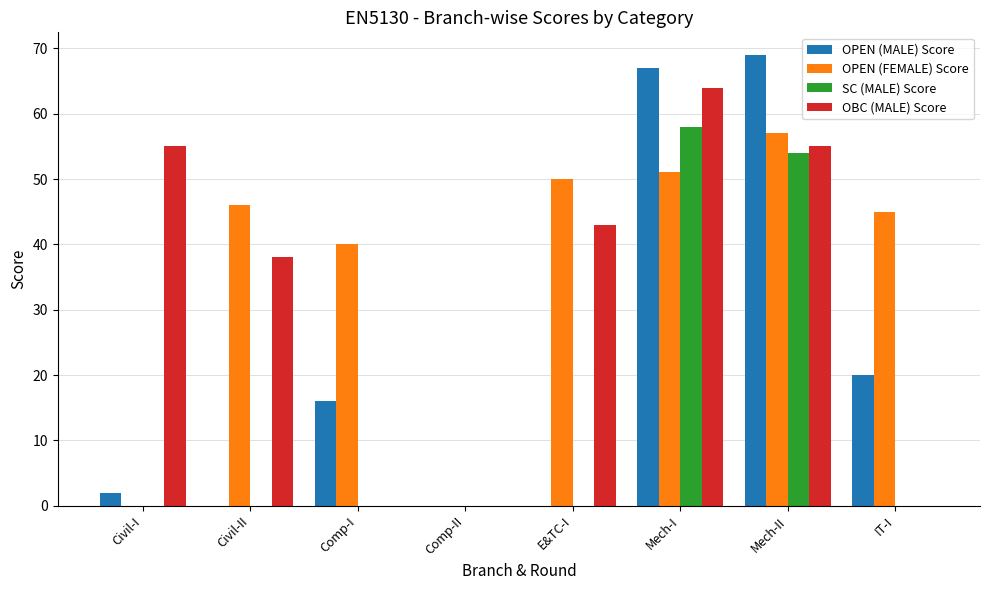

Reading right to left, extract all data points from this chart.

OPEN (MALE) Score: 20	69	67	0	0	16	0	2
OPEN (FEMALE) Score: 45	57	51	50	0	40	46	0
SC (MALE) Score: 0	54	58	0	0	0	0	0
OBC (MALE) Score: 0	55	64	43	0	0	38	55